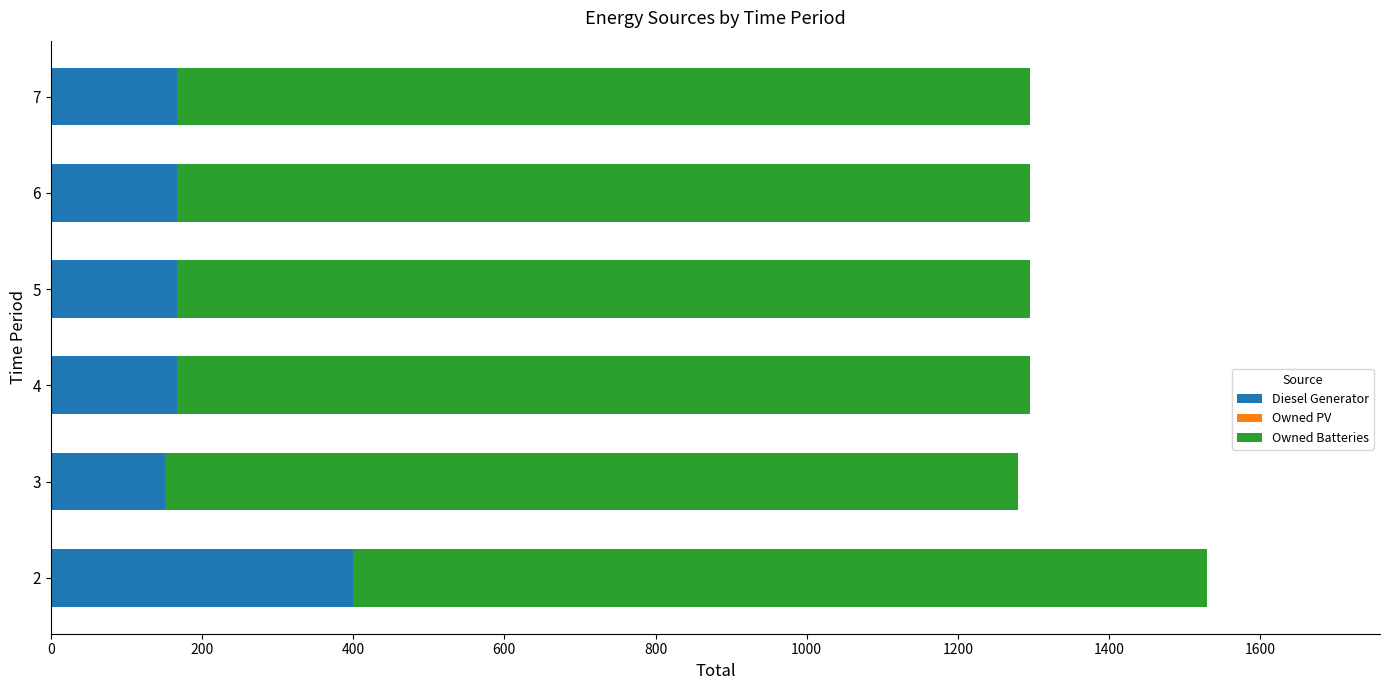

Which category has the lowest value in the Diesel Generator series?

3